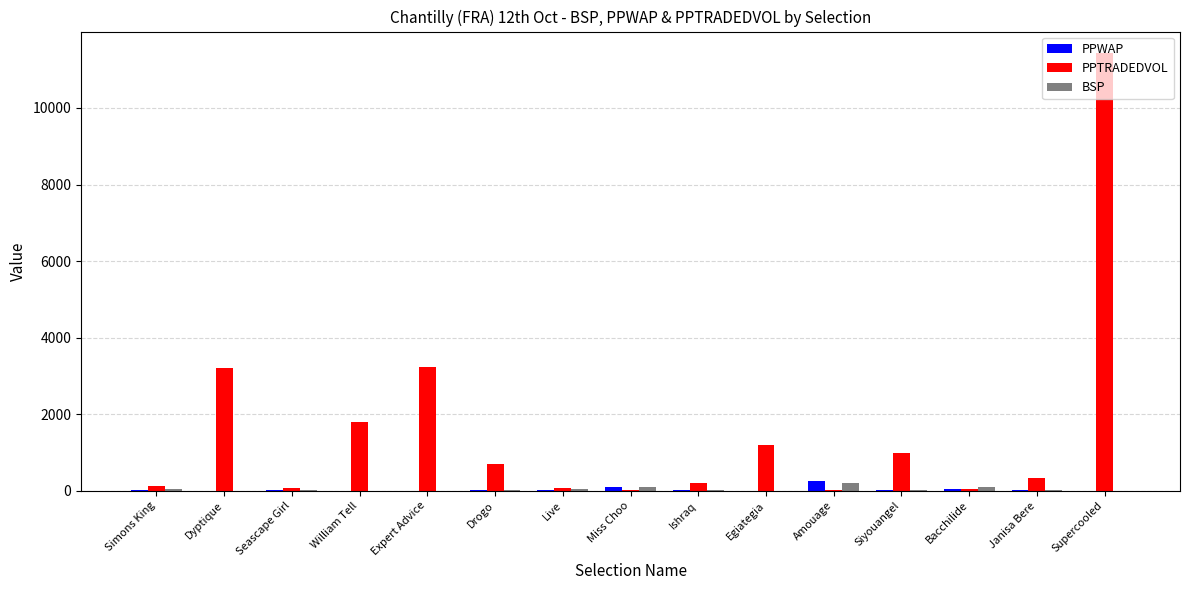

How many values in the PPWAP series exceed 13?

8